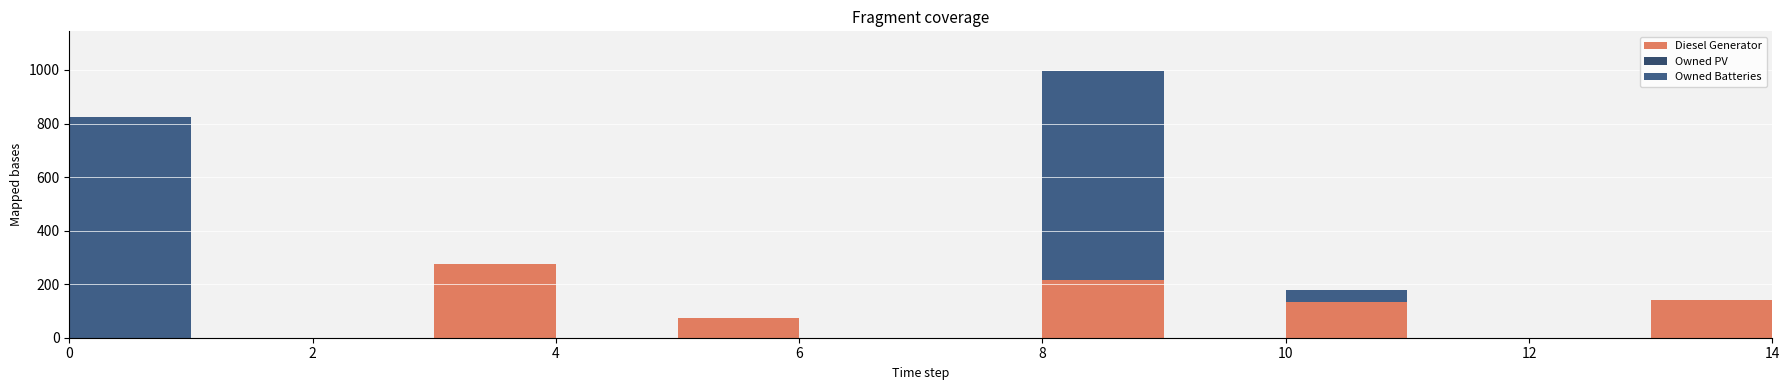

Reading right to left, list all the values displayed in this chart.

Diesel Generator: 0	141	0	0	135	0	215	0	0	73	0	276	0	0	0
Owned PV: 0	0	0	0	0	0	0	0	0	0	0	0	0	0	0
Owned Batteries: 0	0	0	0	45	0	780	0	0	0	0	0	0	0	825